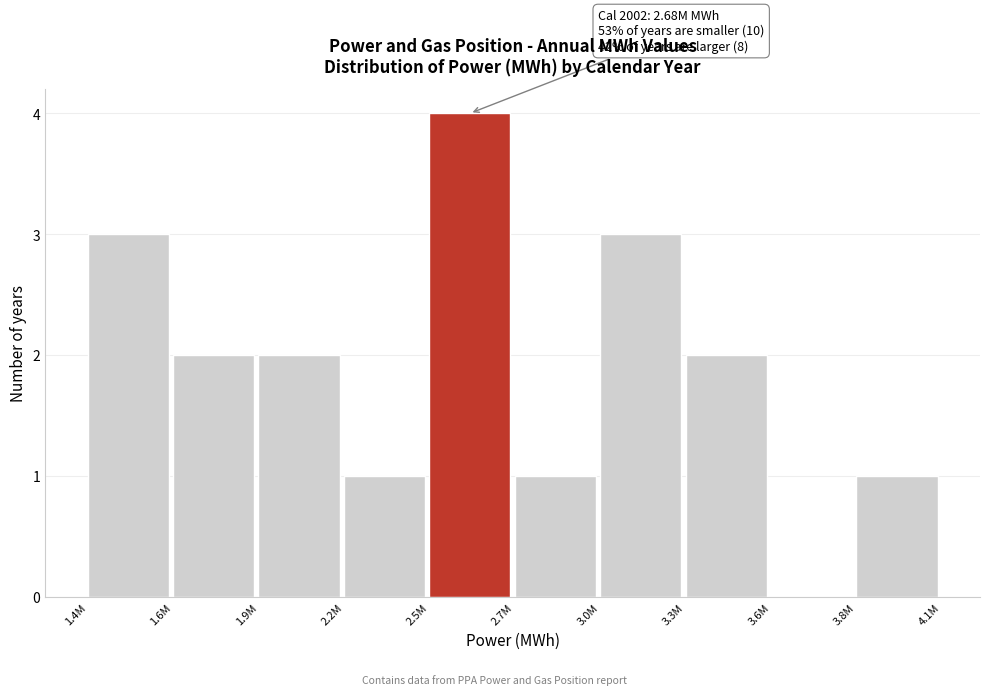

Reading right to left, what are all the values shown in this chart?

3.8M=1	3.6M=0	3.3M=2	3.0M=3	2.7M=1	2.5M=4	2.2M=1	1.9M=2	1.6M=2	1.4M=3